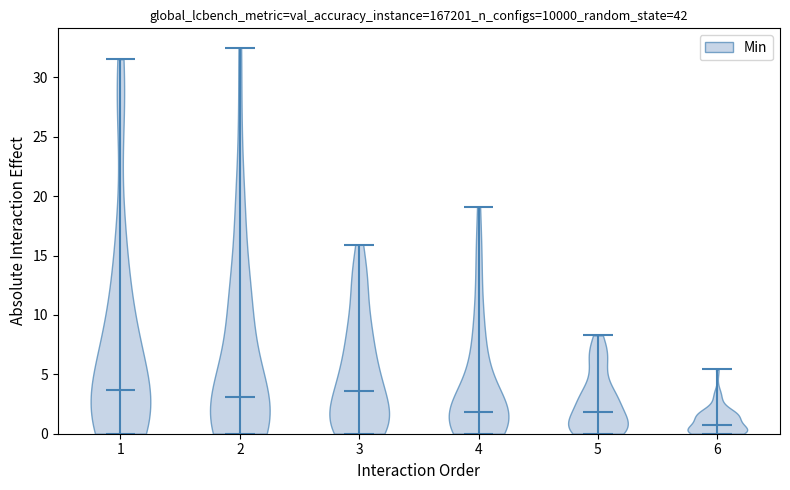

Where does the median line of the violin at x = 3 sit on the y-axis? The values are not printed on the chart, so give them approximately, as read against the axis.

3.5